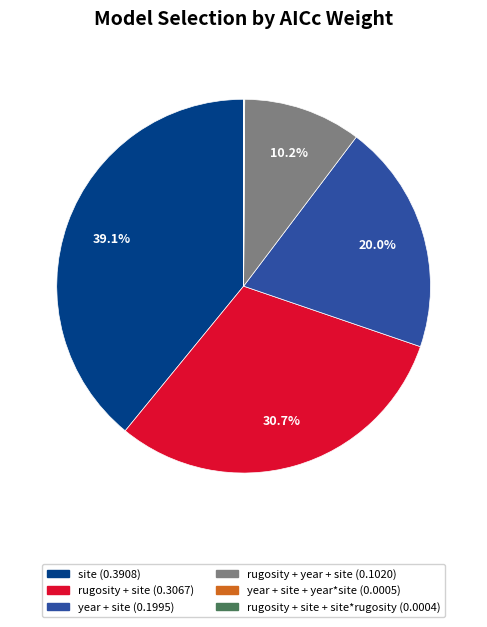

Does any single category account for the majority?

No